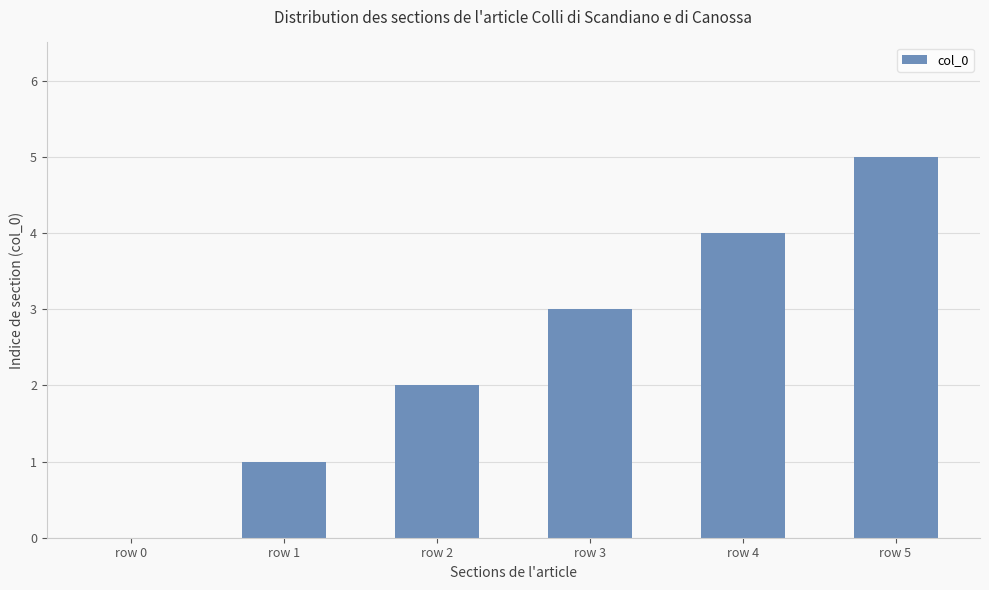

What is the ratio of the value at row 3 to the value at row 1?

3.0